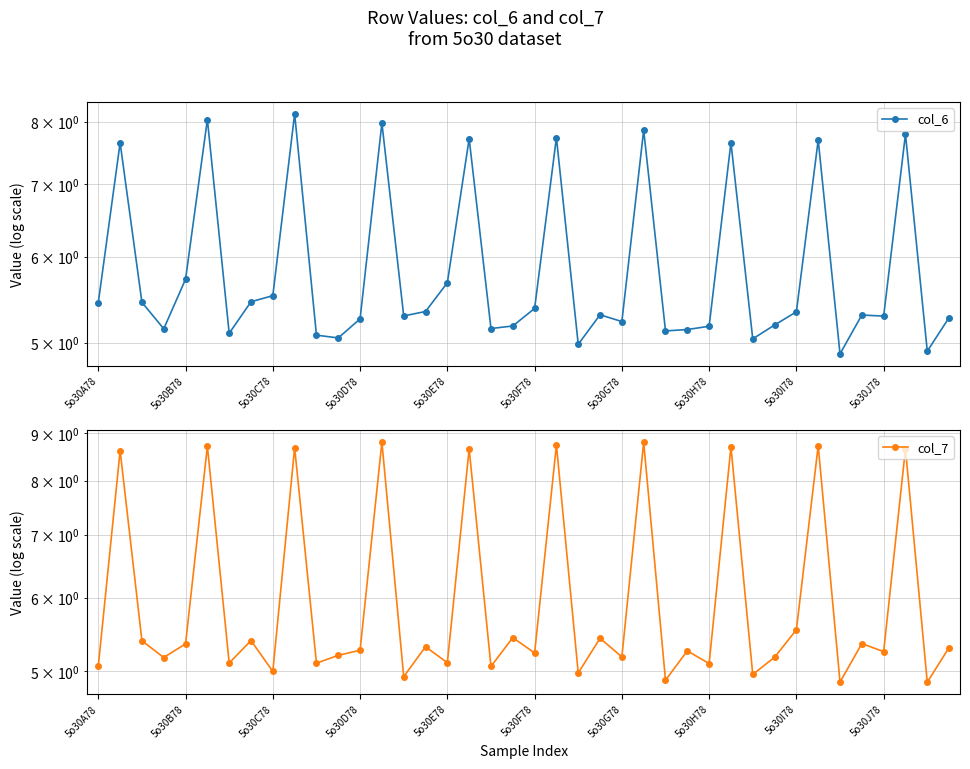

Does the chart display data point markers on the line(s)?

Yes